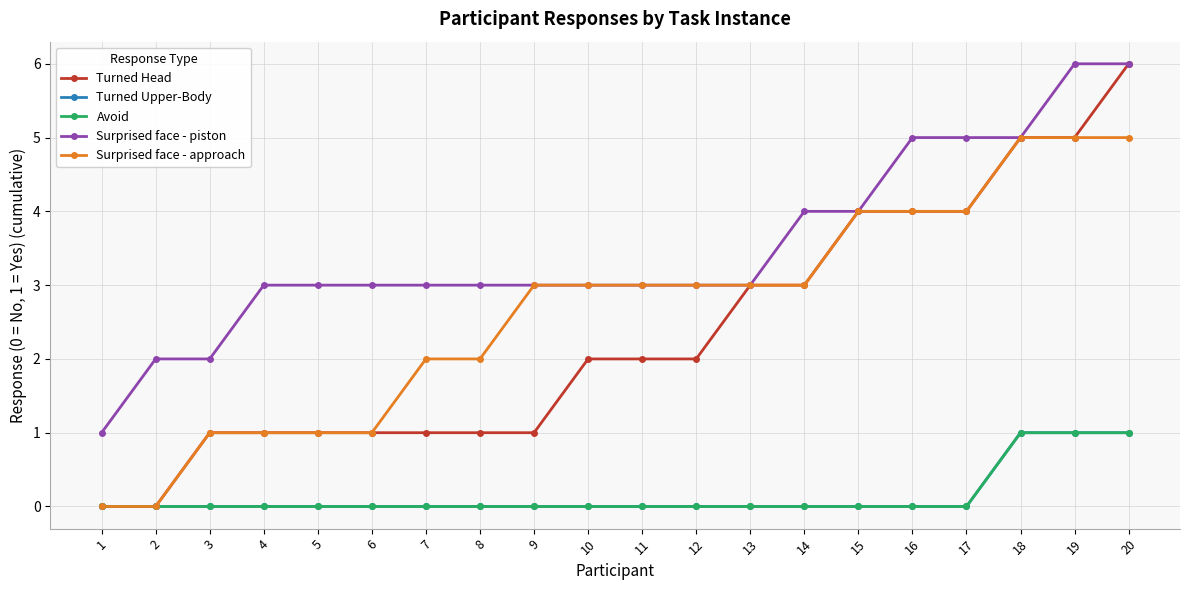

Is it true that Turned Head equals 6 at 20?

True